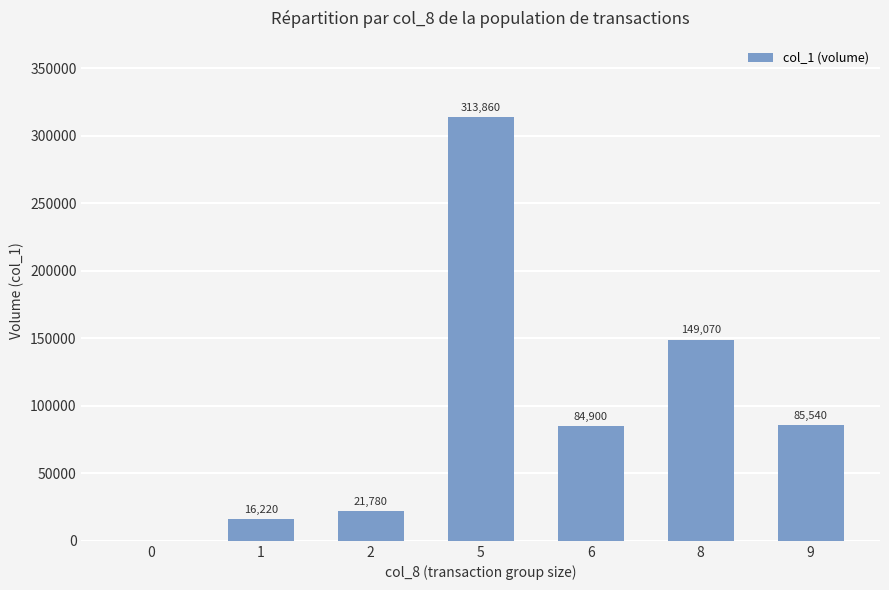

What is the sum of the values at 8 and 5?

462930